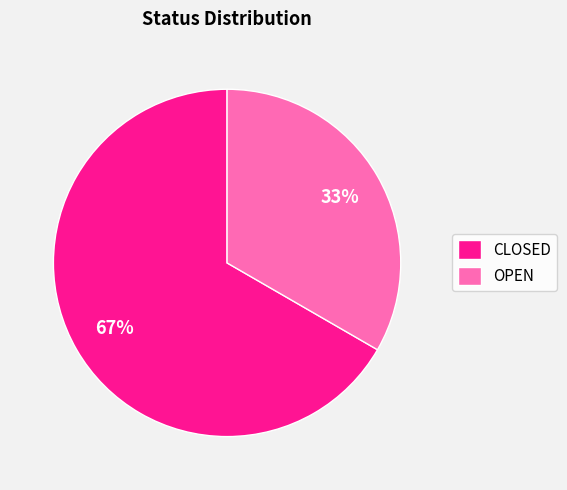

Is it true that OPEN is 33% of the pie?

True